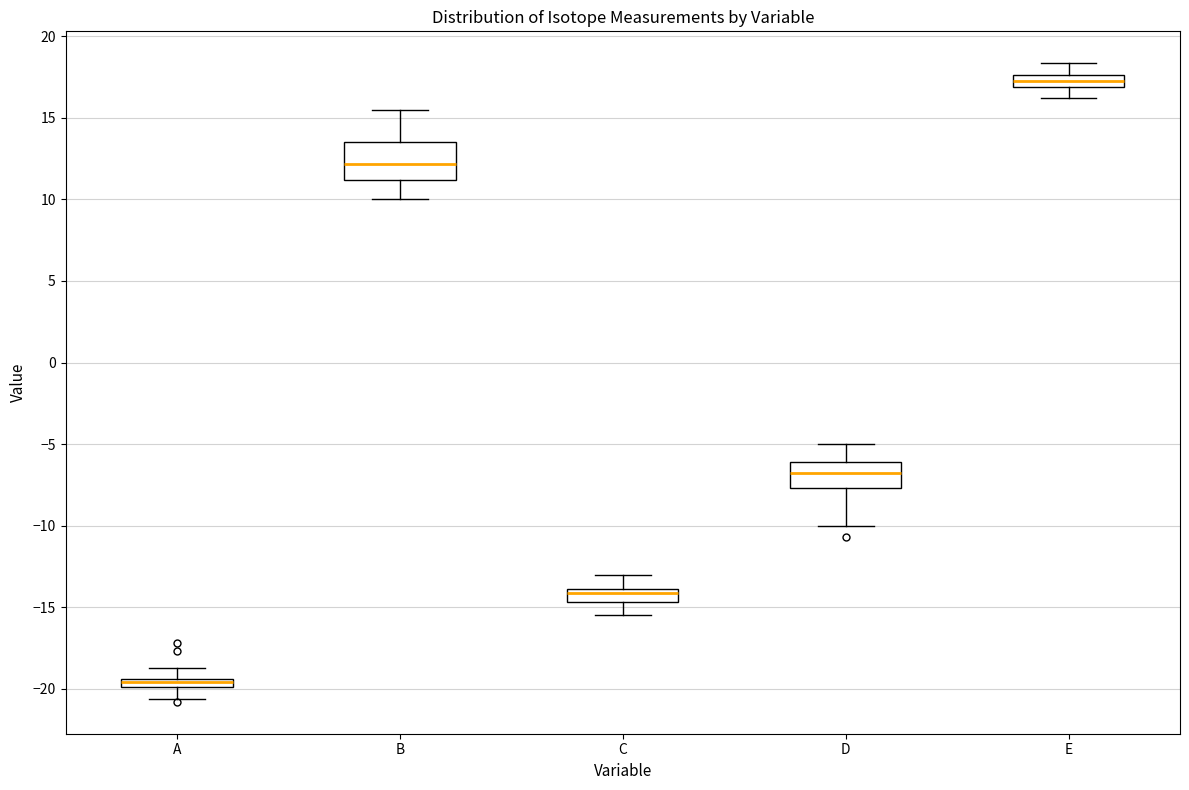

Which box's median line is the lowest?

A